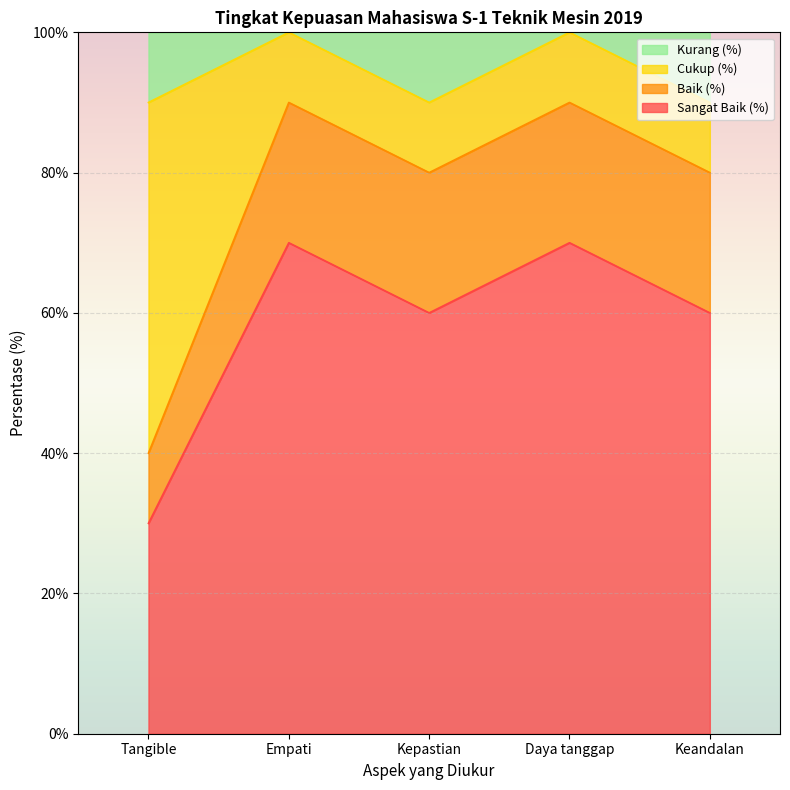

What is the label of the 2nd point from the right?

Daya tanggap